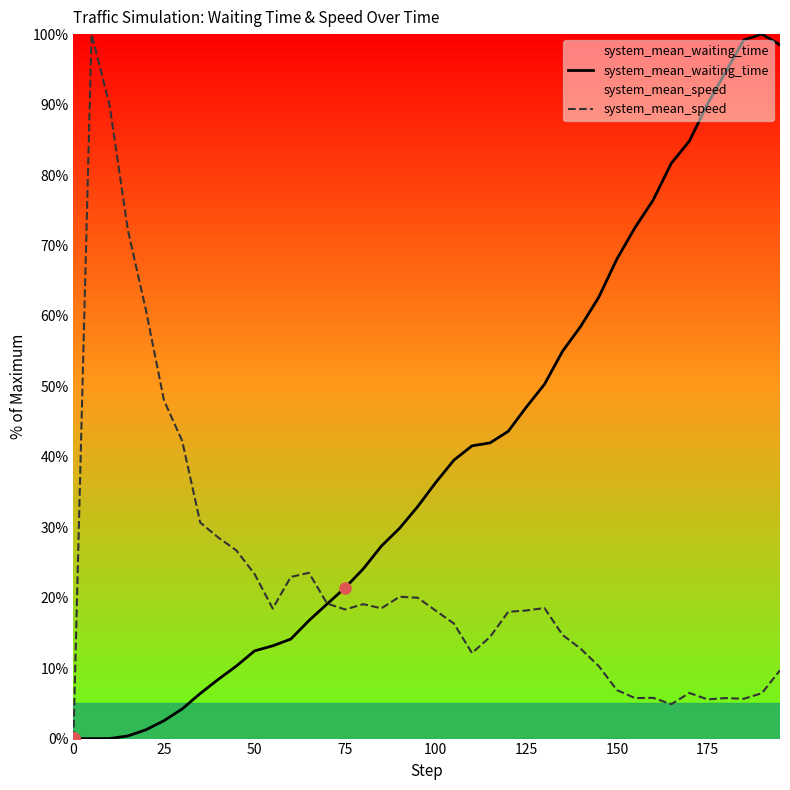

True or false: system_mean_speed has a value of 0.0 at 0.

True